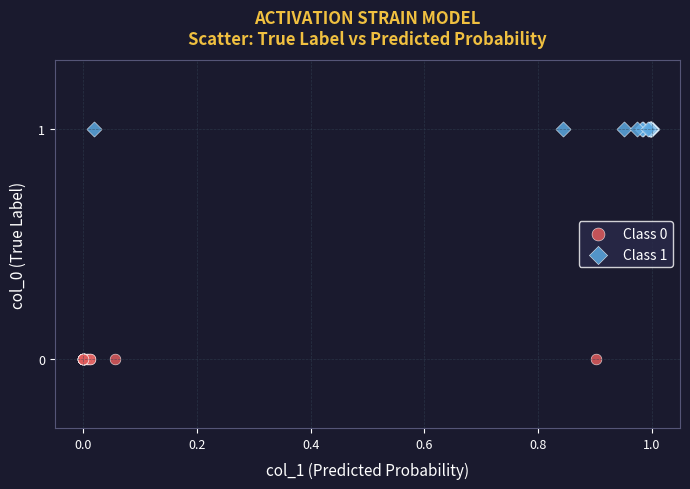

Which series contains the highest Y value?

Class 1